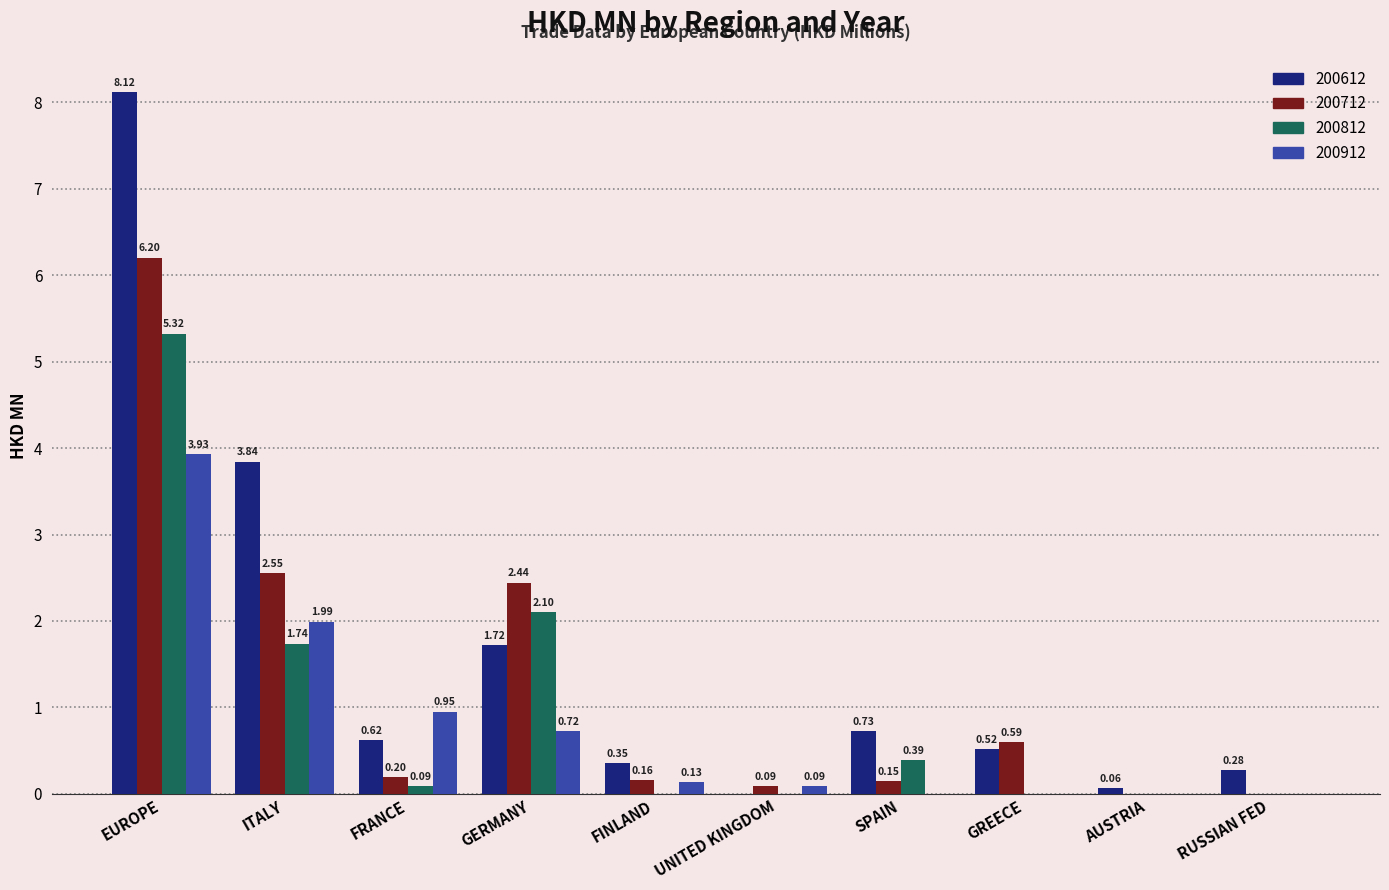

At which label is 200712 closest to 3?

ITALY